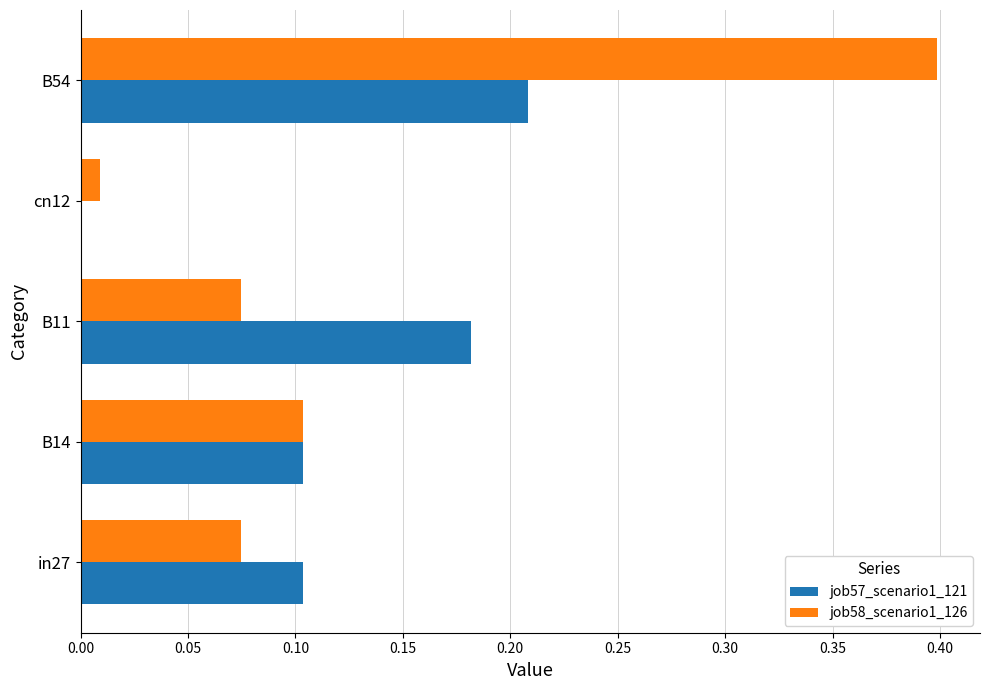

At which category is the sum across all series the highest?

B54